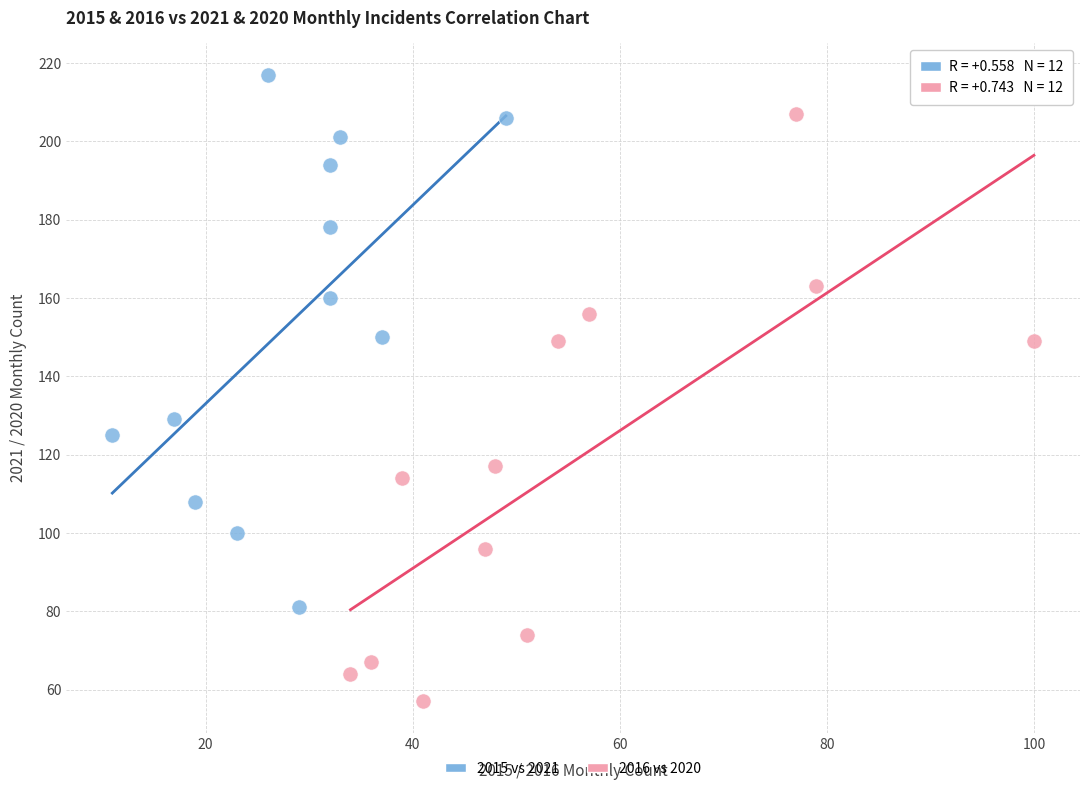

Which series reaches the minimum Y coordinate?

2016 vs 2020